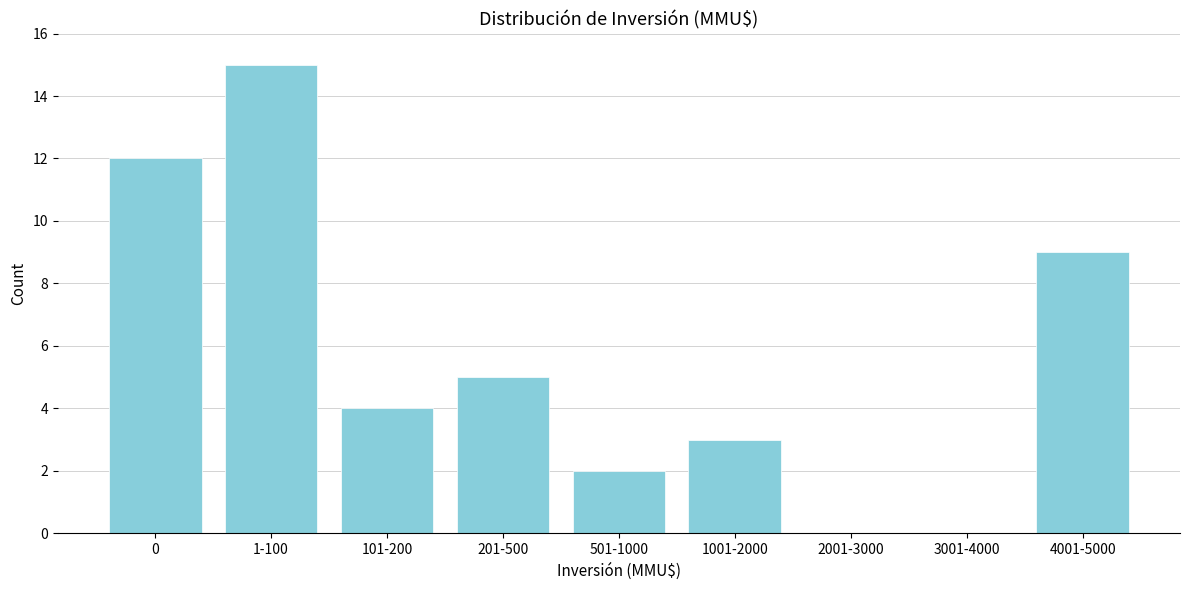

Reading right to left, transcribe all the data shown in this chart.

4001-5000=9	3001-4000=0	2001-3000=0	1001-2000=3	501-1000=2	201-500=5	101-200=4	1-100=15	0=12